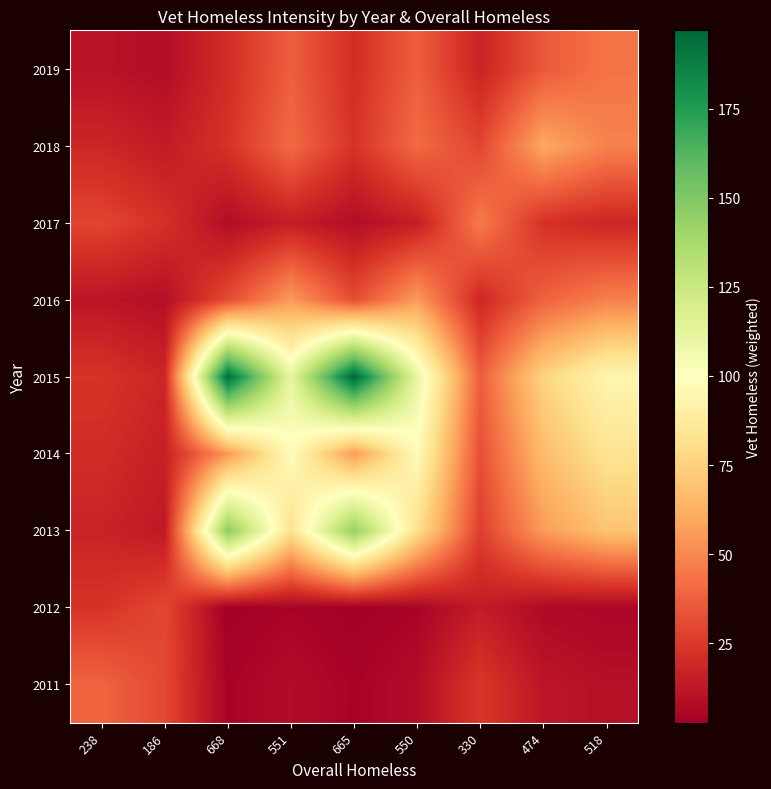

Reading left to right, what are all the values shown in this chart?

2011: 238=39.0	186=30.1	668=4.5	551=8.2	665=4.6	550=8.2	330=24.6	474=12.0	518=9.6
2012: 238=23.1	186=30.0	668=2.7	551=4.8	665=2.7	550=4.9	330=14.6	474=7.1	518=5.7
2013: 238=17.1	186=13.2	668=147.0	551=81.9	665=144.8	550=81.5	330=27.1	474=55.7	518=69.4
2014: 238=20.5	186=15.8	668=54.6	551=98.0	665=55.4	550=97.5	330=32.5	474=66.7	518=83.1
2015: 238=23.3	186=18.0	668=194.1	551=111.4	665=197.0	550=110.9	330=36.9	474=75.8	518=94.5
2016: 238=11.8	186=9.1	668=31.0	551=55.7	665=31.5	550=56.0	330=18.6	474=38.3	518=47.7
2017: 238=29.0	186=22.4	668=8.5	551=15.2	665=8.6	550=15.3	330=46.0	474=22.4	518=18.0
2018: 238=18.4	186=14.2	668=22.7	551=40.8	665=23.1	550=41.0	330=29.2	474=60.0	518=48.2
2019: 238=10.9	186=8.4	668=20.8	551=37.3	665=21.1	550=37.5	330=17.2	474=35.3	518=44.0